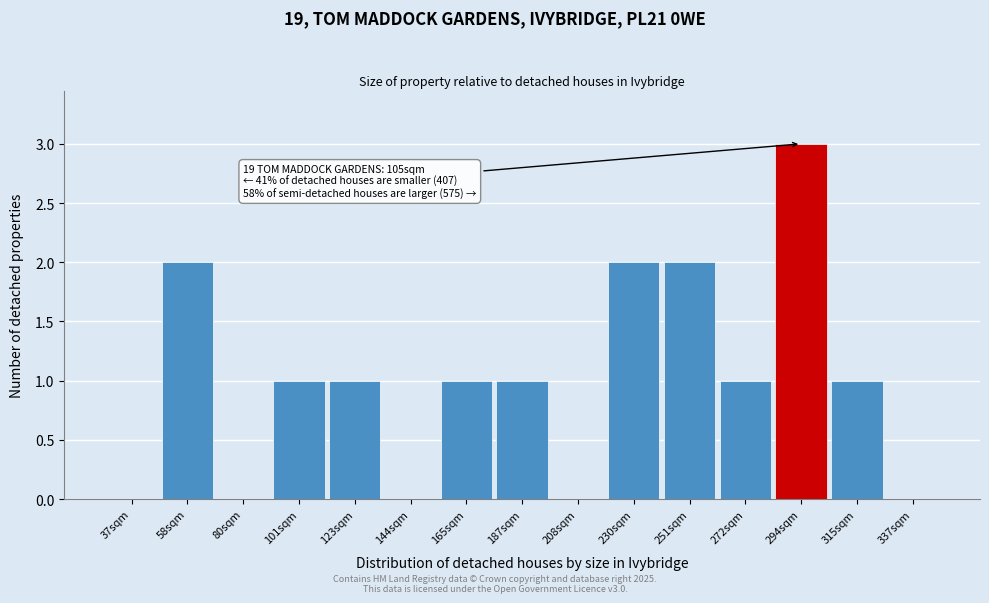

Reading left to right, list all the values displayed in this chart.

37sqm=0	58sqm=2	80sqm=0	101sqm=1	123sqm=1	144sqm=0	165sqm=1	187sqm=1	208sqm=0	230sqm=2	251sqm=2	272sqm=1	294sqm=3	315sqm=1	337sqm=0